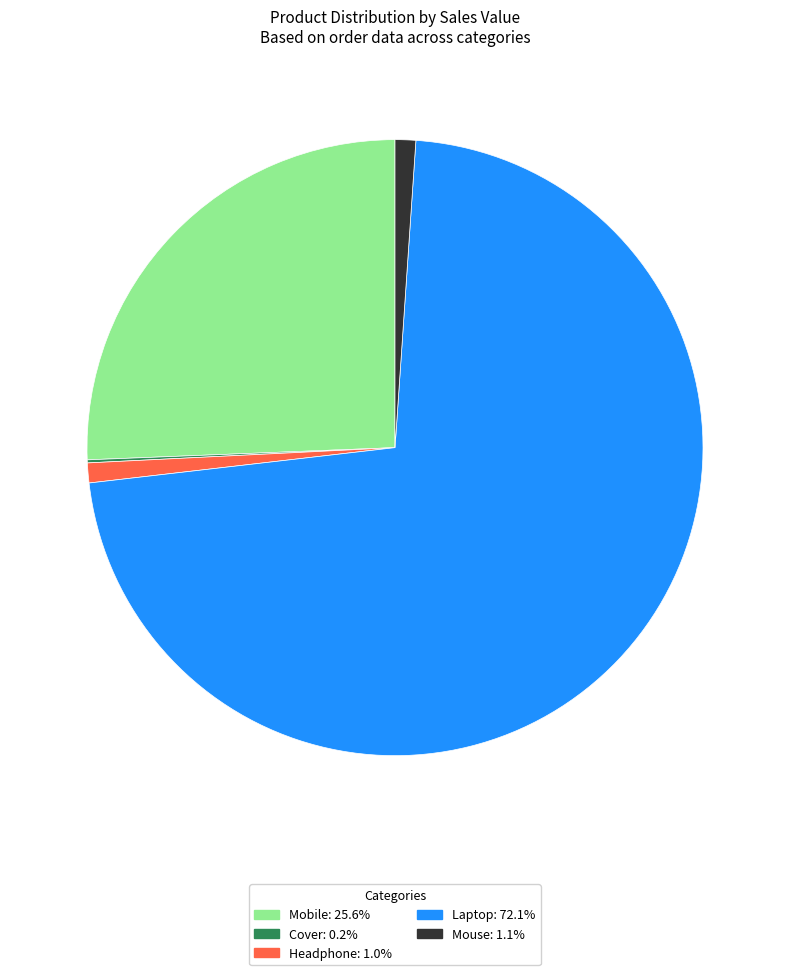

True or false: Headphone accounts for 12% of the total.

False